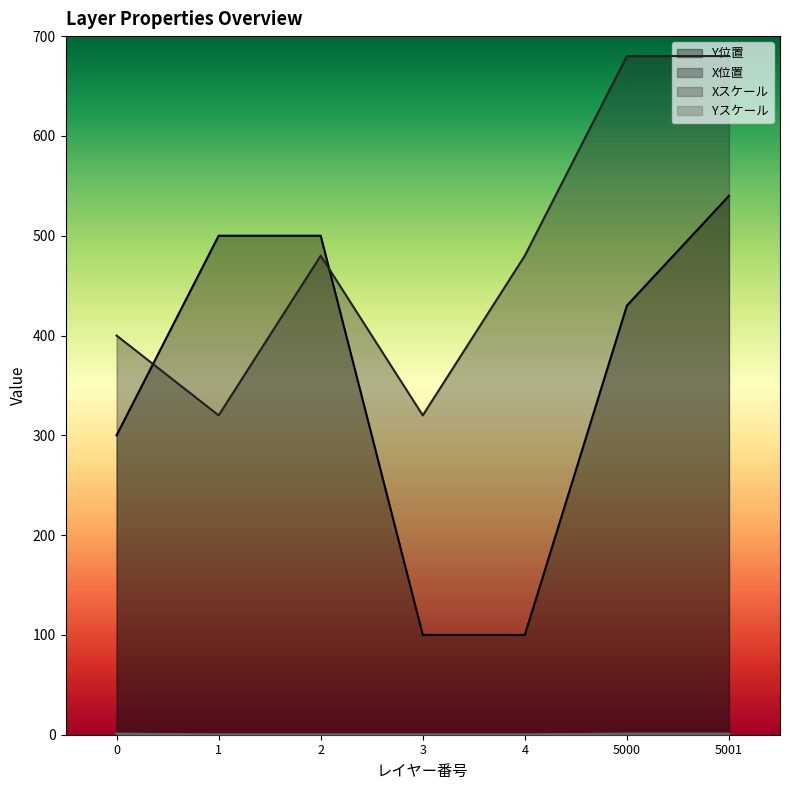

Count the number of data series in this chart.

4